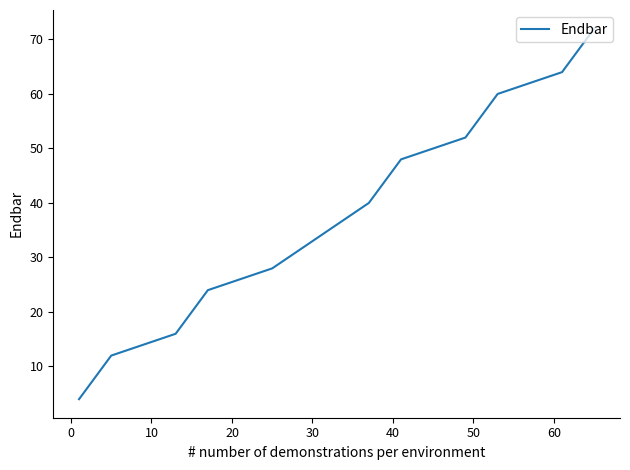

Reading right to left, extract all data points from this chart.

72	64	60	52	48	40	36	32	28	24	16	12	4